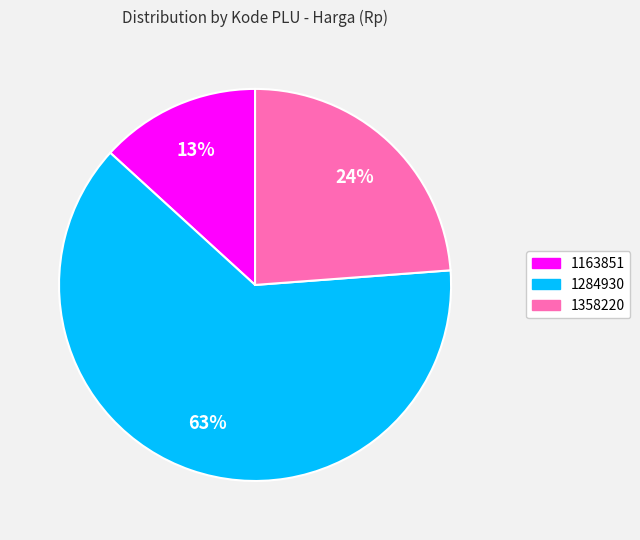

Is it true that 1163851 is 13% of the pie?

True